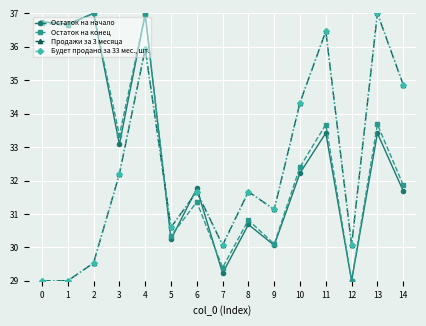

Is it true that Остаток на начало equals 14.2 at 1?

False